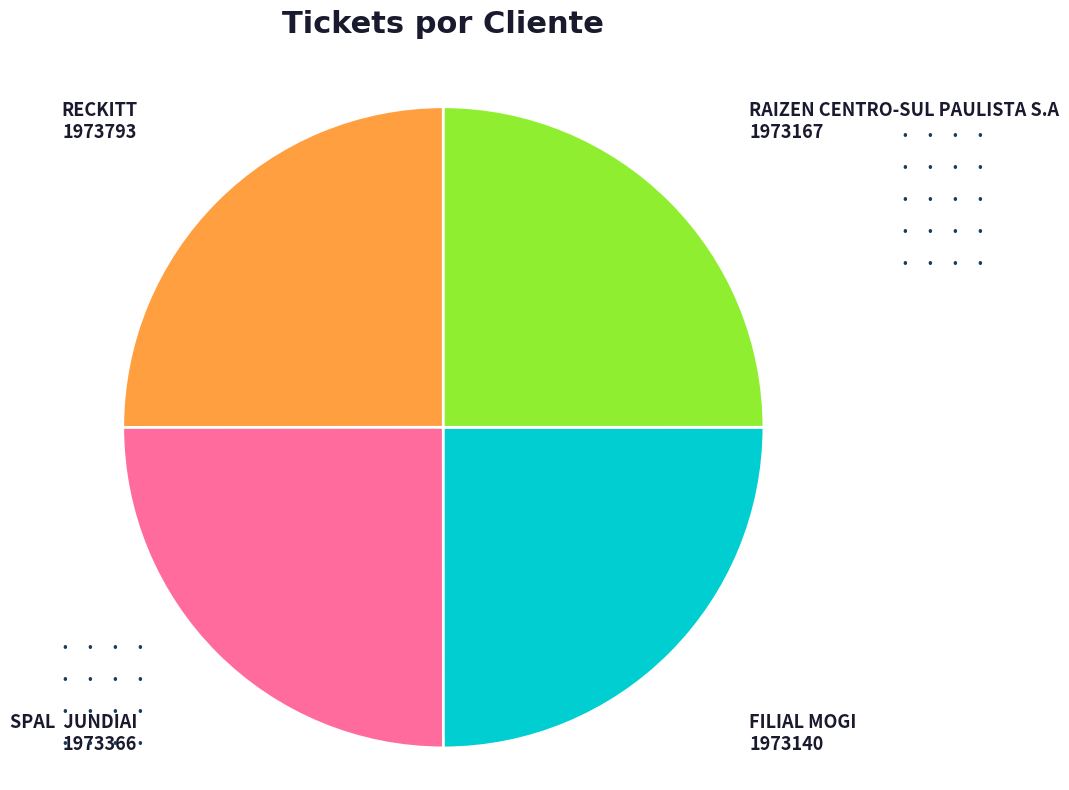

True or false: SPAL JUNDIAI accounts for 17% of the total.

False